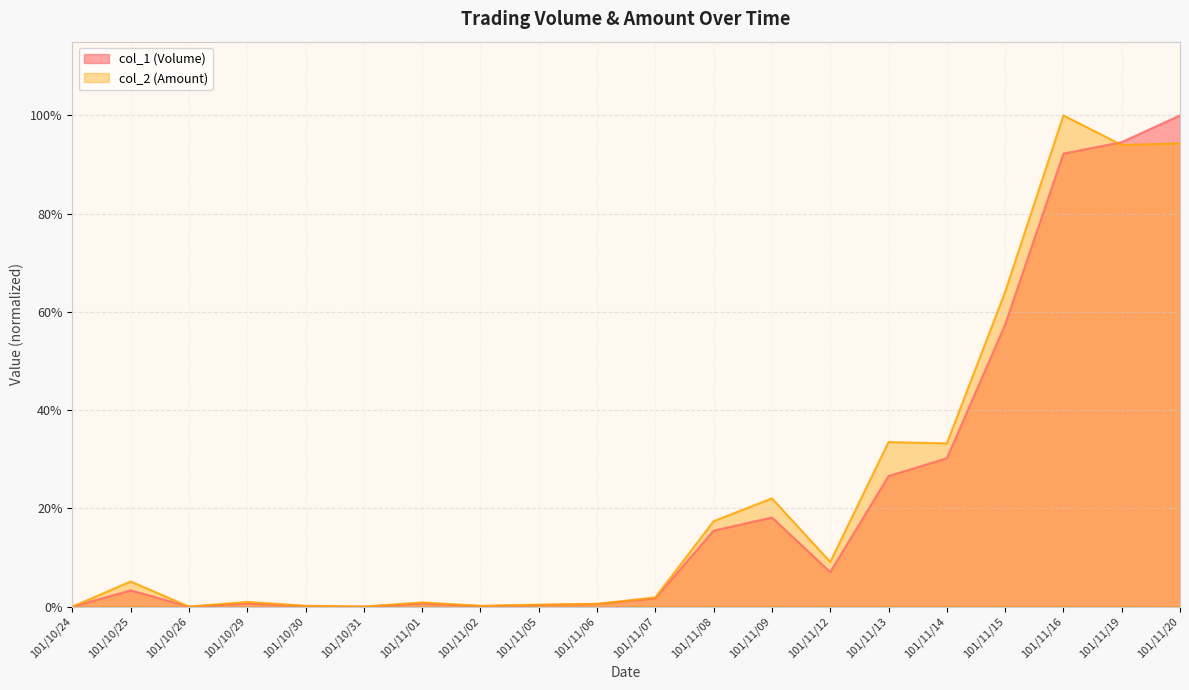

Does the chart have visible grid lines?

Yes